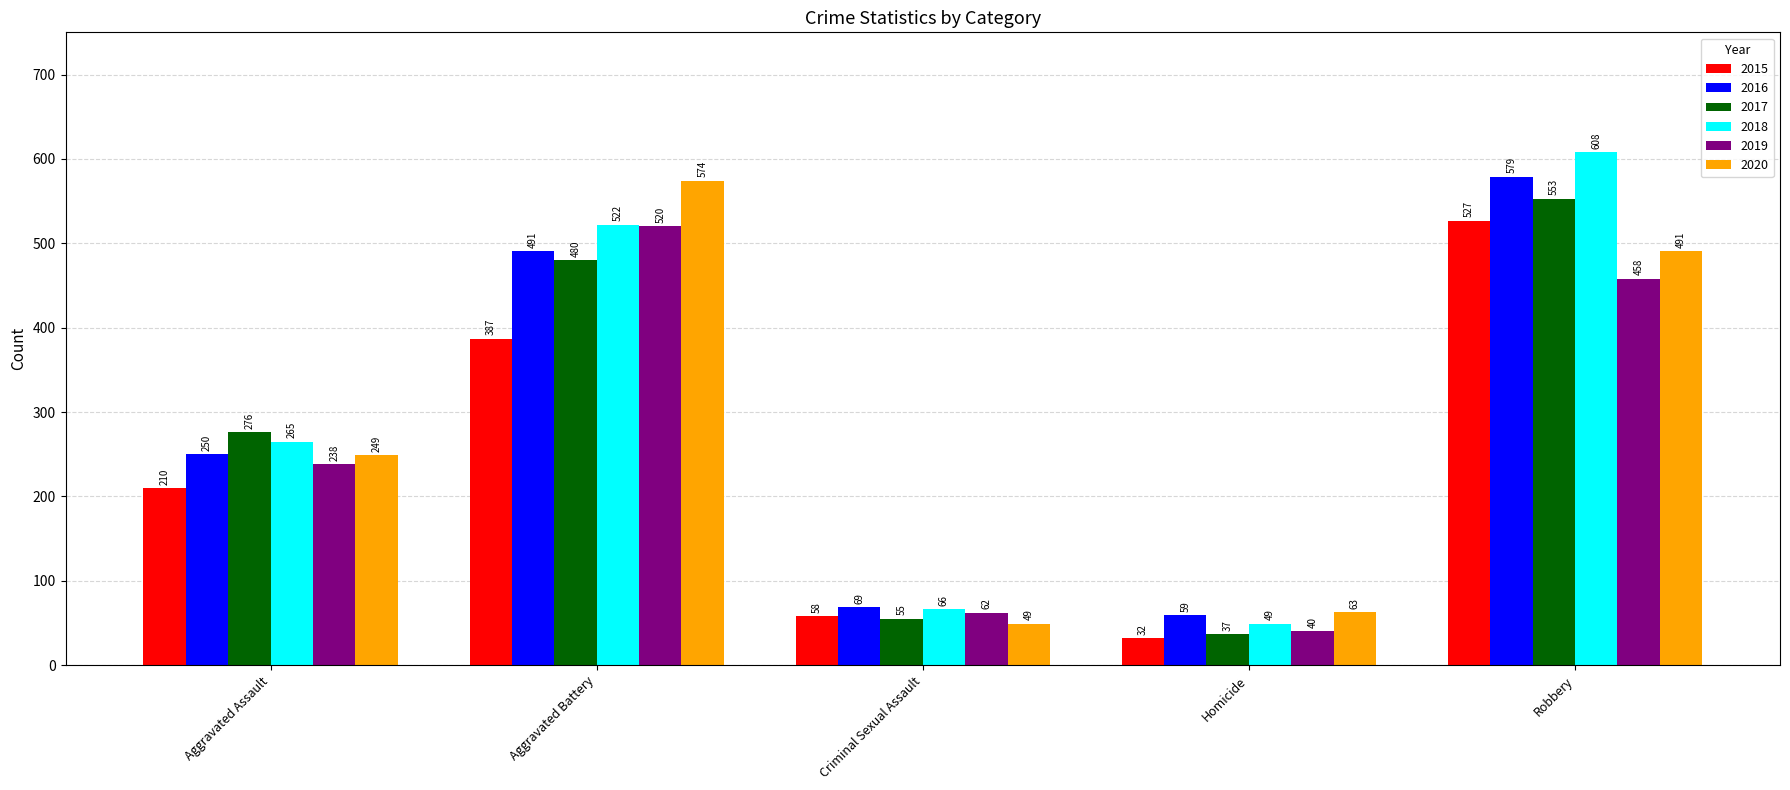

Rank the categories by 2015 value from highest to lowest.

Robbery, Aggravated Battery, Aggravated Assault, Criminal Sexual Assault, Homicide